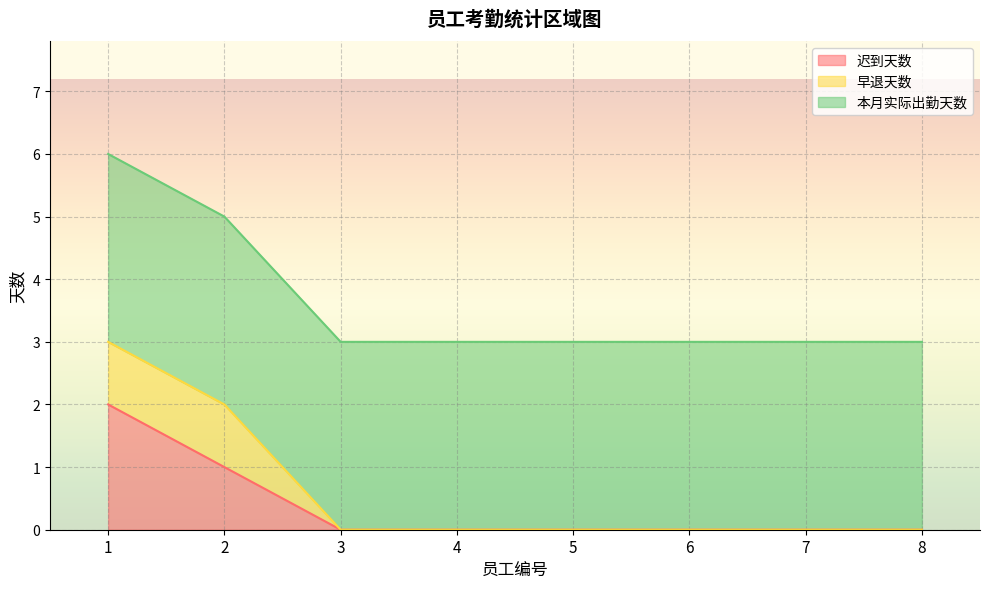

True or false: 本月实际出勤天数 has more than 0 points higher than both neighbors.

False